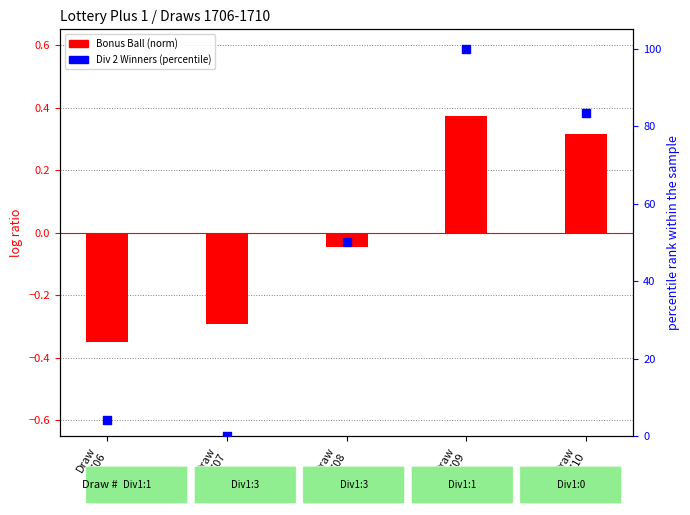

Which series has the largest total across all categories?

Div 2 Winners (percentile)